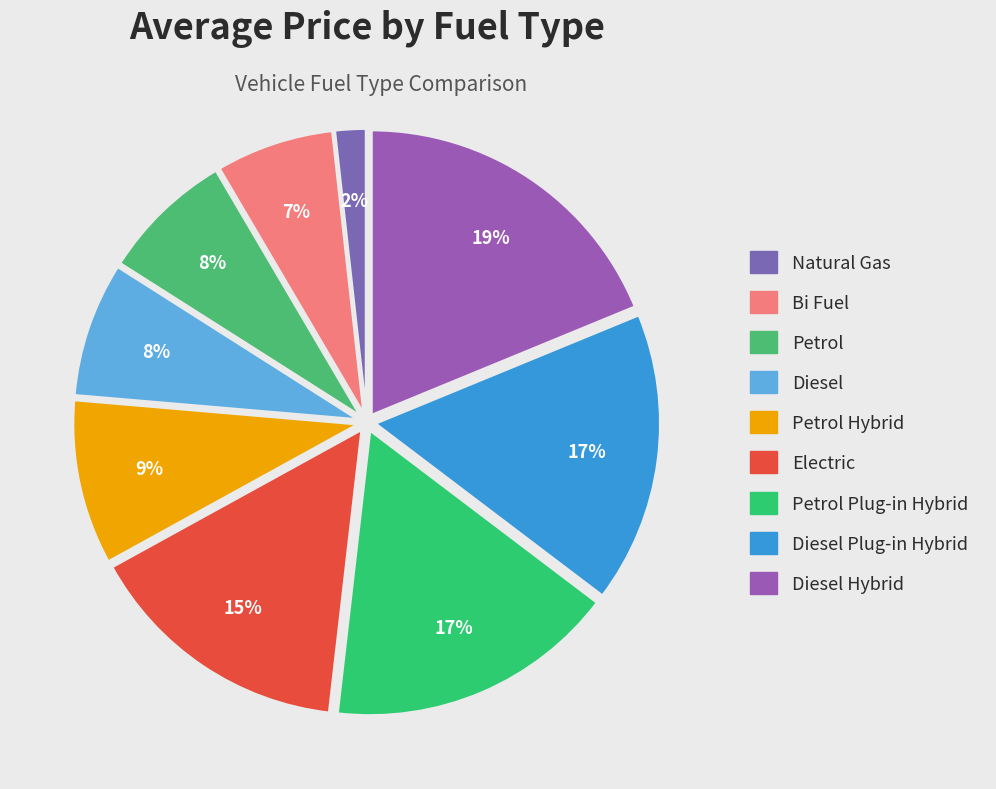

Count the number of slices in the pie.

9